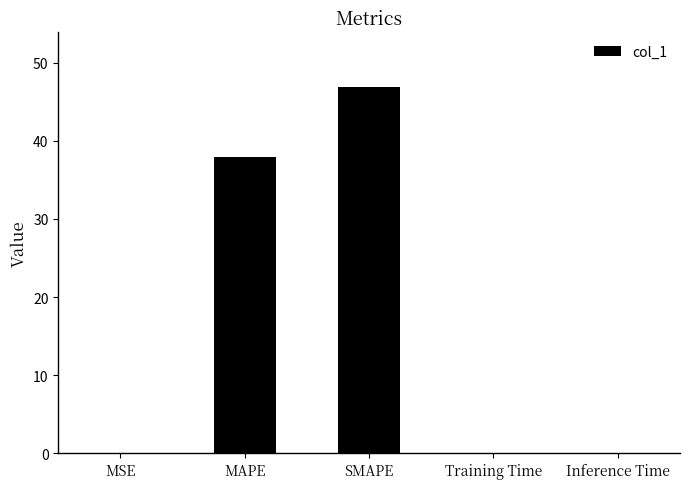

Between Training Time and MAPE, which is larger?

MAPE